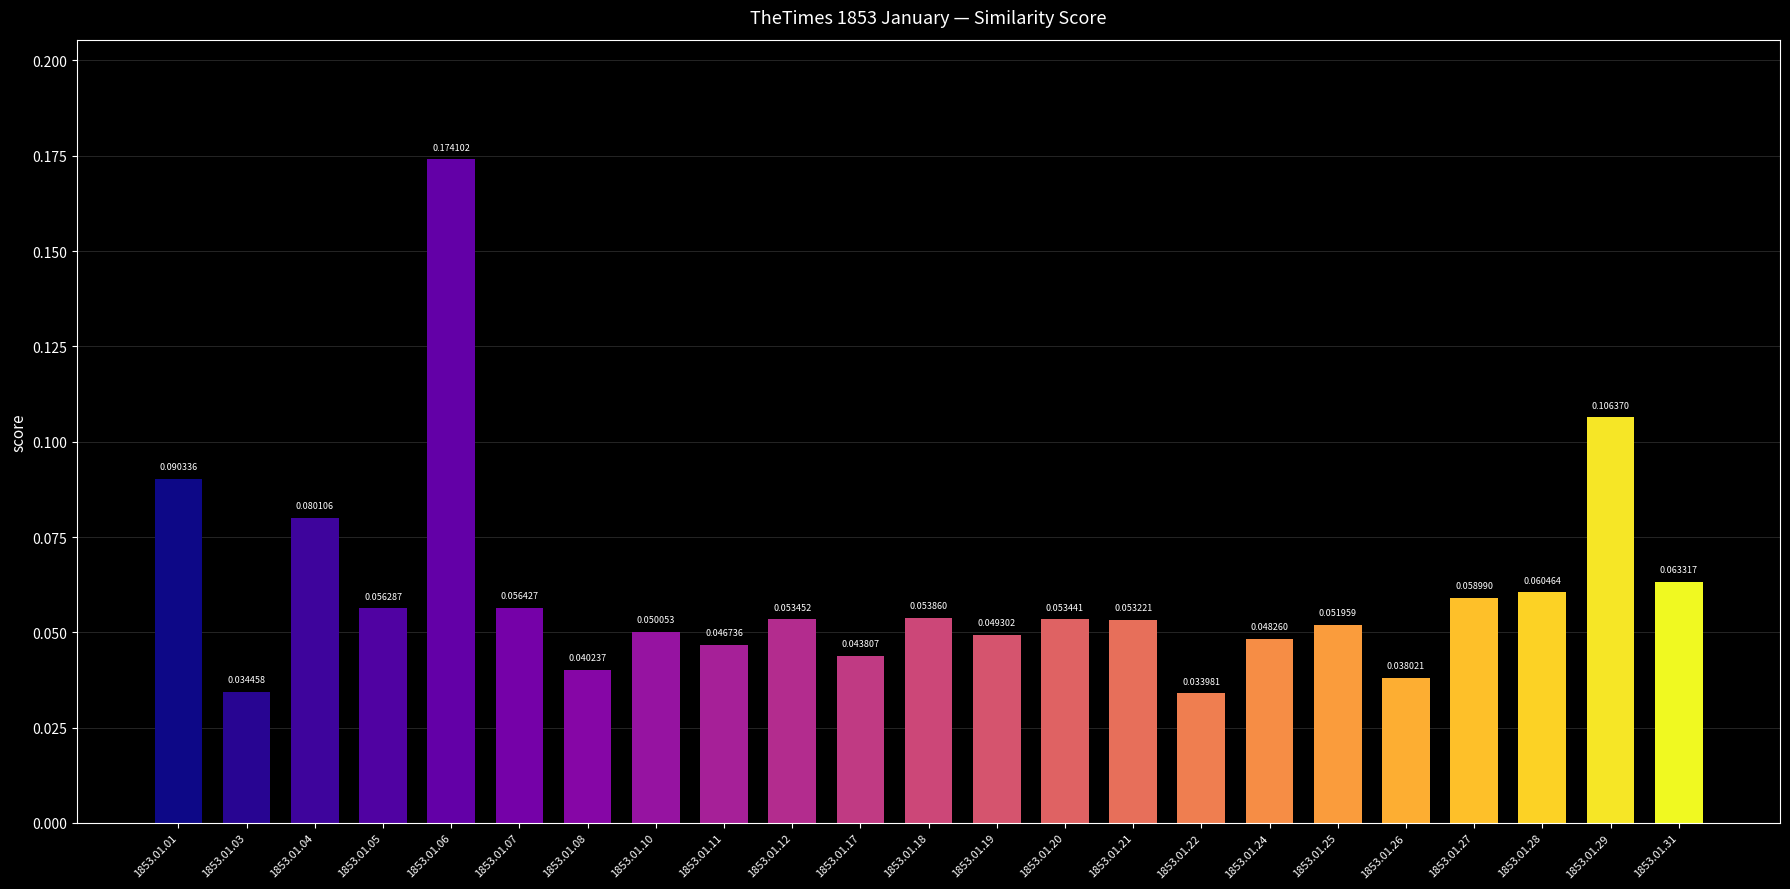

Is it true that the value at 1853.01.21 is 0.0?

False